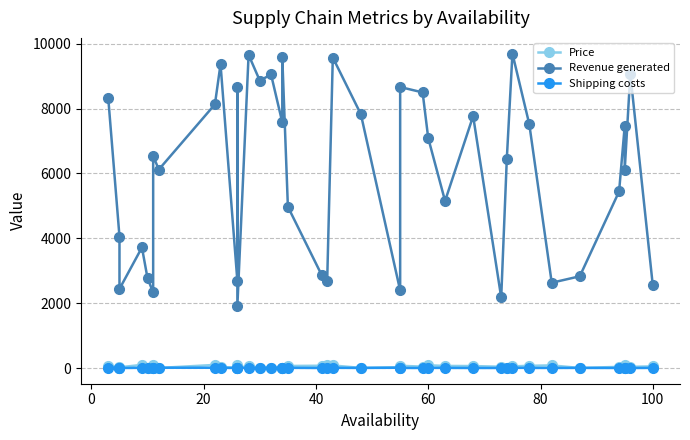

What are all the series names shown in the legend?

Price, Revenue generated, Shipping costs